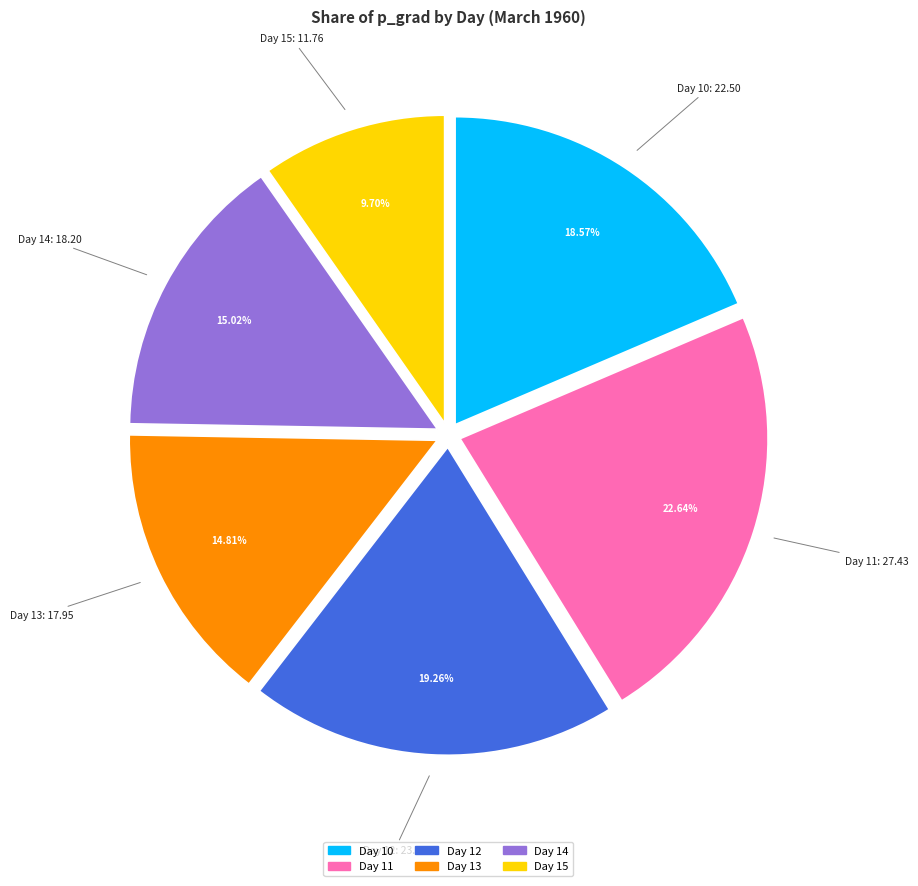

Does any single category account for the majority?

No